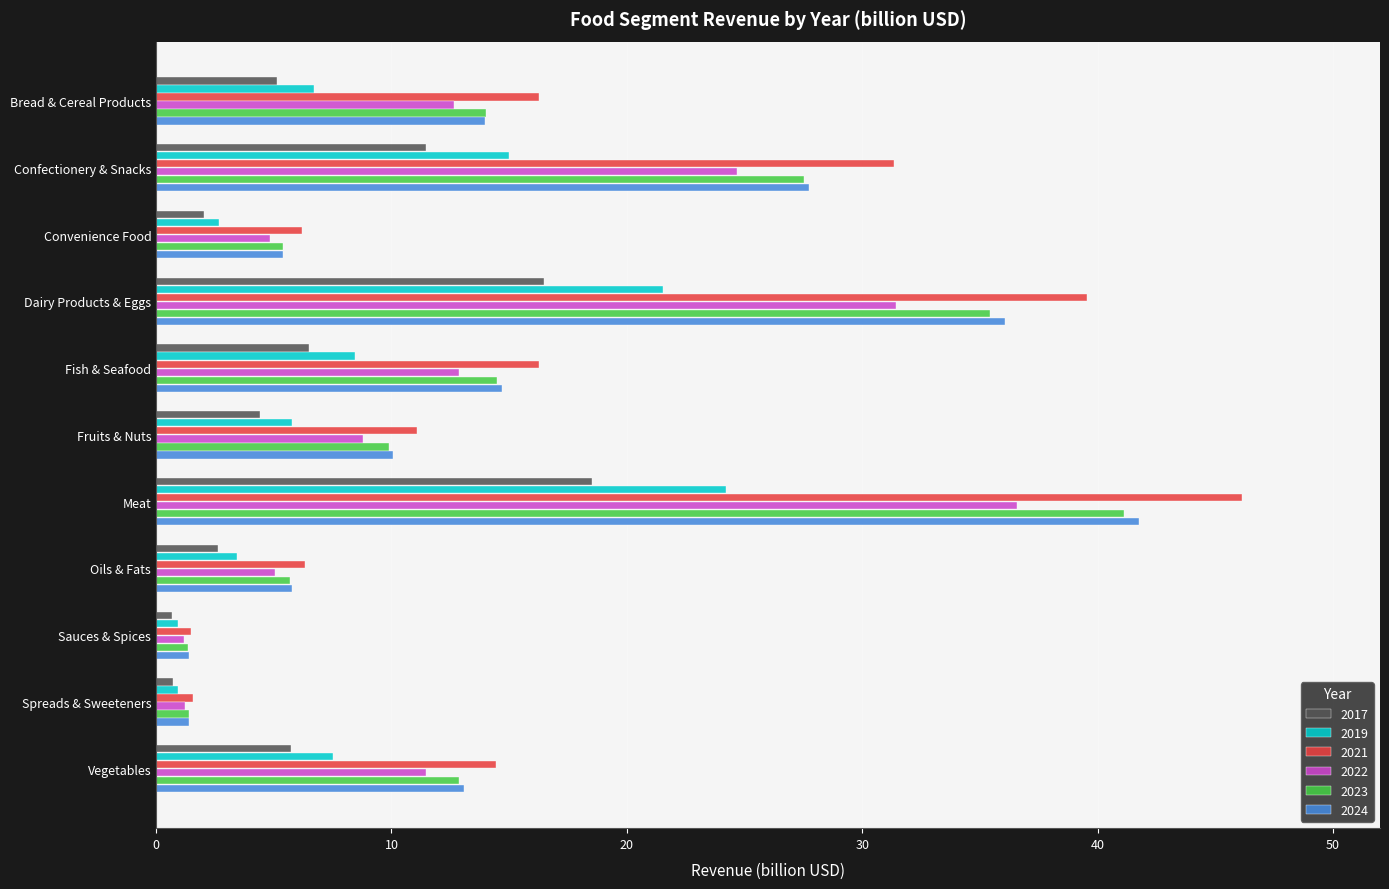

What is the difference between the maximum and second lowest values in the 2019 series?

23.3